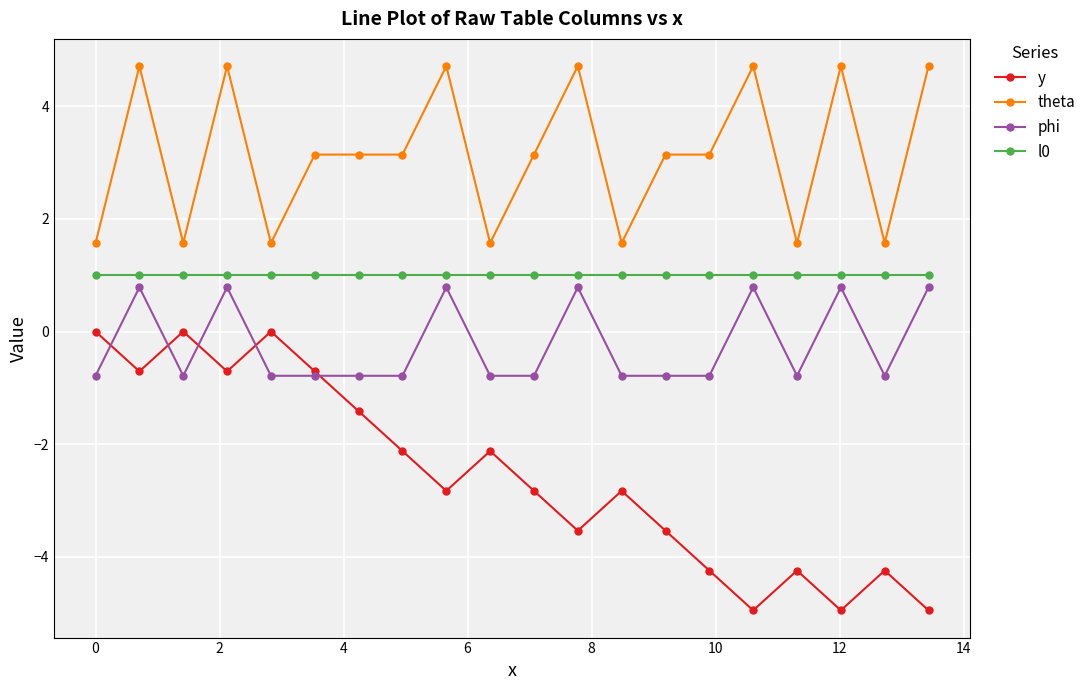

How many values in the theta series exceed 3?

13